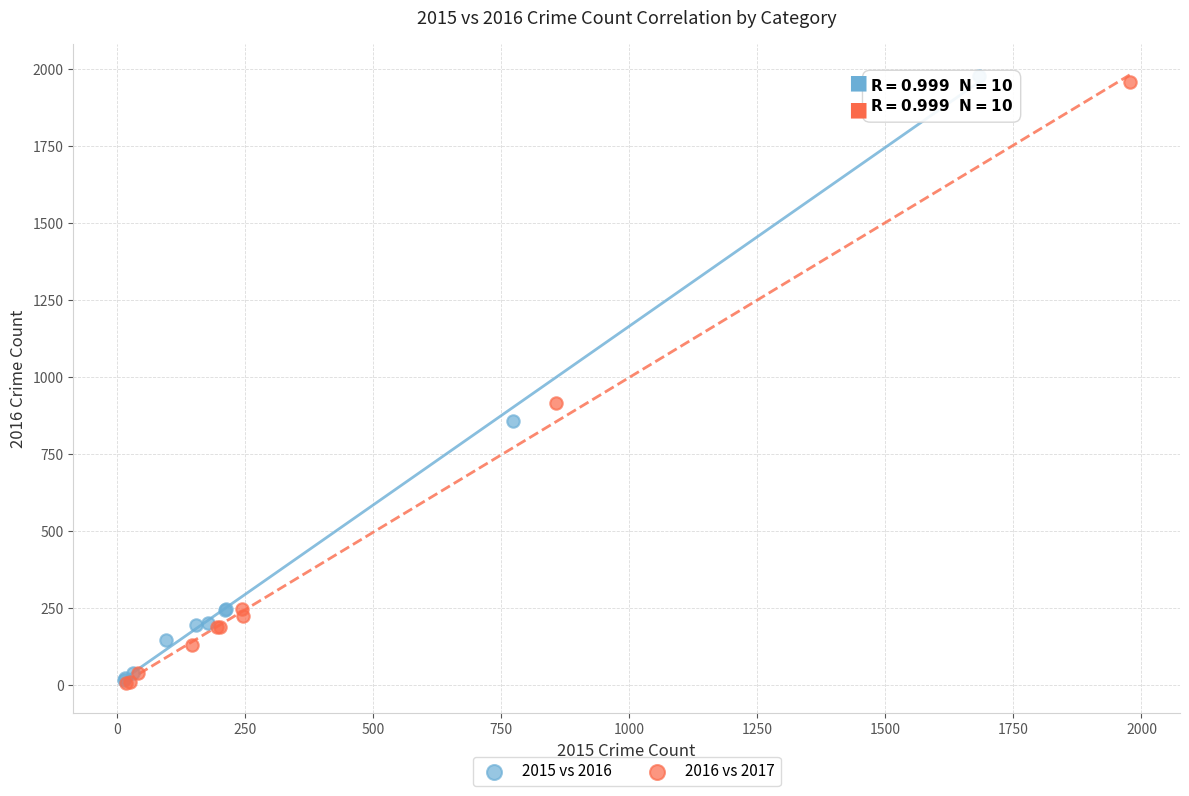

Which series has the largest Y range (max minus min)?

2015 vs 2016